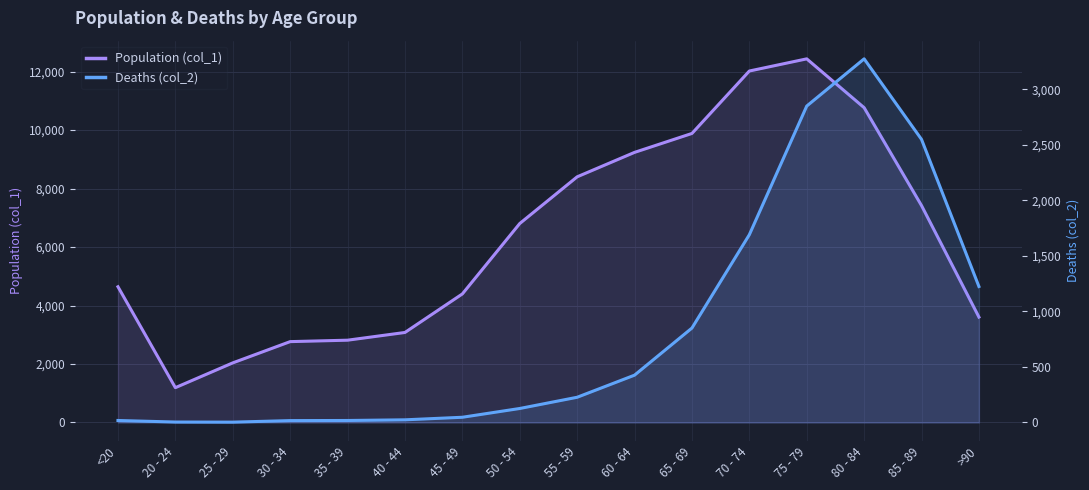

What are all the series names shown in the legend?

Population (col_1), Deaths (col_2)